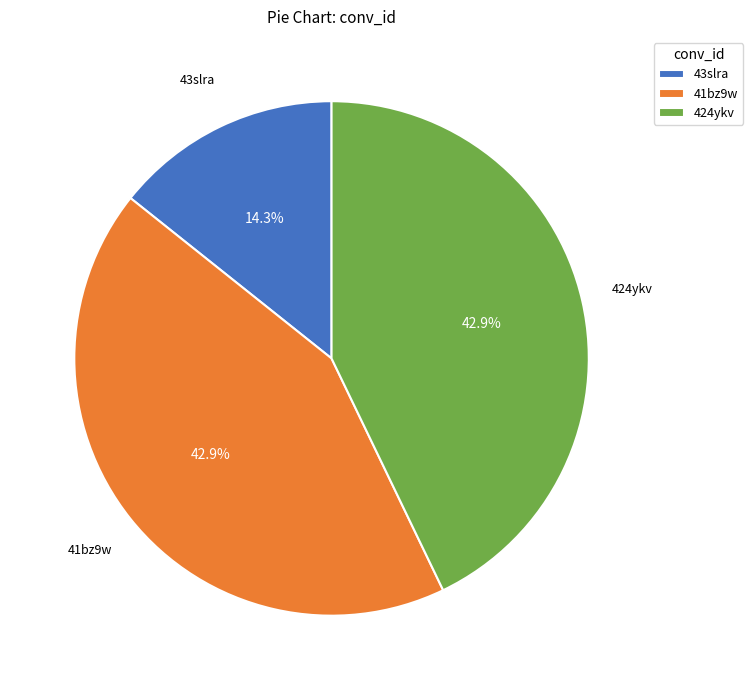

Combined, do 43slra and 424ykv account for over 50%?

Yes